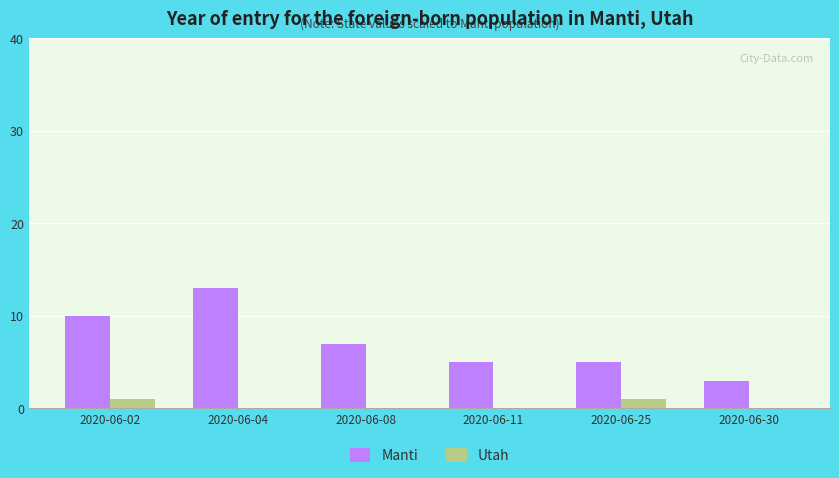

True or false: Utah has a value of 0 at 2020-06-04.

True